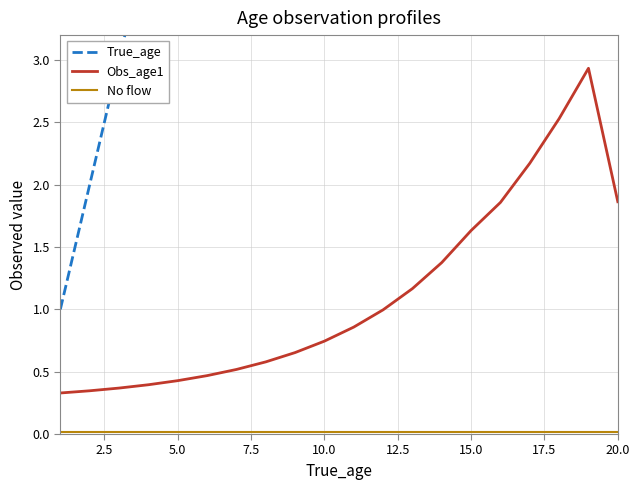

What is the greatest value displayed?

20.0